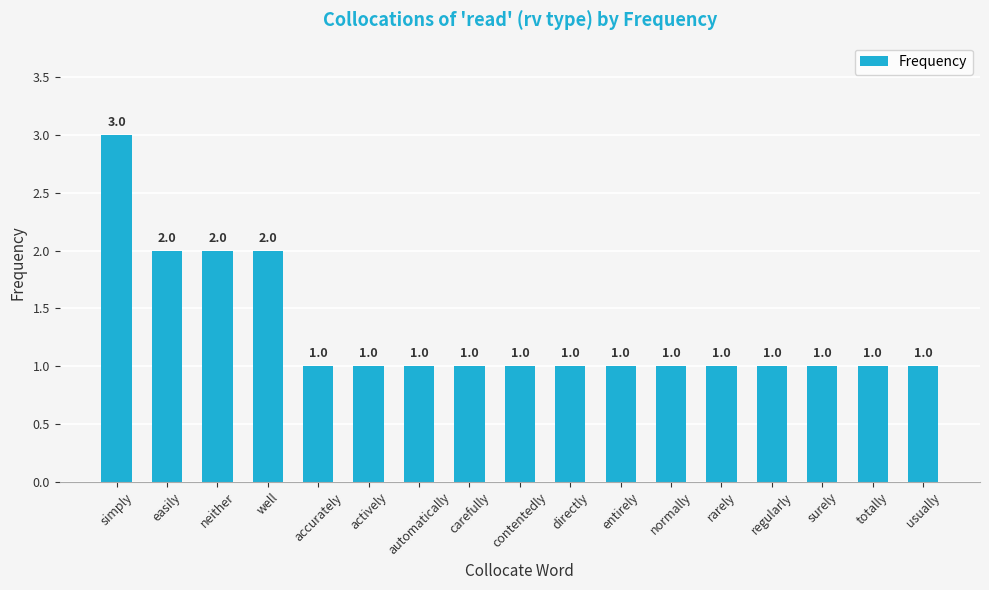

Reading left to right, transcribe all the data shown in this chart.

3	2	2	2	1	1	1	1	1	1	1	1	1	1	1	1	1